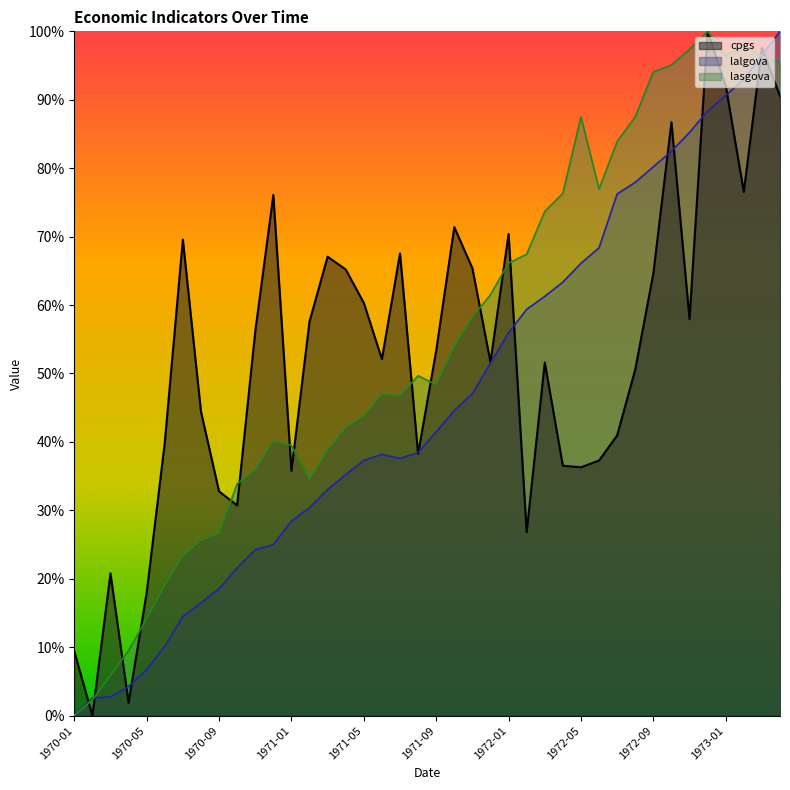

Reading left to right, transcribe all the data shown in this chart.

cpgs: 0.1	0.0	0.2	0.0	0.2	0.4	0.7	0.4	0.3	0.3	0.6	0.8	0.4	0.6	0.7	0.7	0.6	0.5	0.7	0.4	0.5	0.7	0.7	0.5	0.7	0.3	0.5	0.4	0.4	0.4	0.4	0.5	0.6	0.9	0.6	1.0	0.9	0.8	1.0	0.9
lalgova: 0.0	0.0	0.0	0.0	0.1	0.1	0.1	0.2	0.2	0.2	0.2	0.2	0.3	0.3	0.3	0.4	0.4	0.4	0.4	0.4	0.4	0.4	0.5	0.5	0.6	0.6	0.6	0.6	0.7	0.7	0.8	0.8	0.8	0.8	0.9	0.9	0.9	0.9	1.0	1.0
lasgova: 0.0	0.0	0.1	0.1	0.1	0.2	0.2	0.3	0.3	0.3	0.4	0.4	0.4	0.3	0.4	0.4	0.4	0.5	0.5	0.5	0.5	0.5	0.6	0.6	0.7	0.7	0.7	0.8	0.9	0.8	0.8	0.9	0.9	1.0	1.0	1.0	1.0	1.0	1.0	1.0